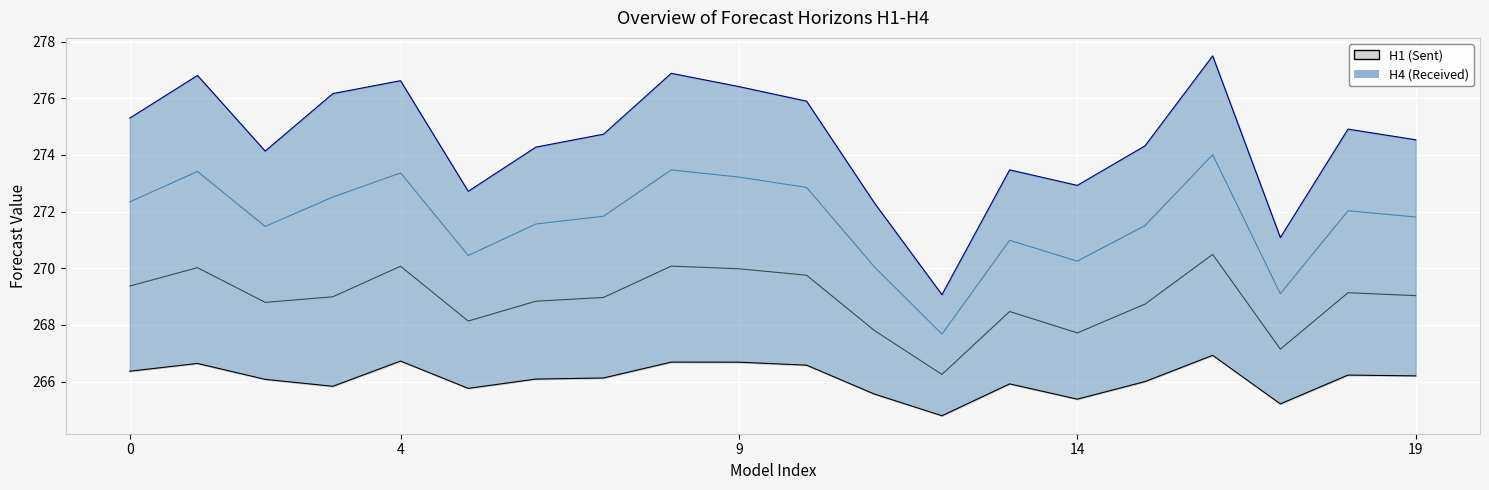

How many data points in H1 are above 266?

12